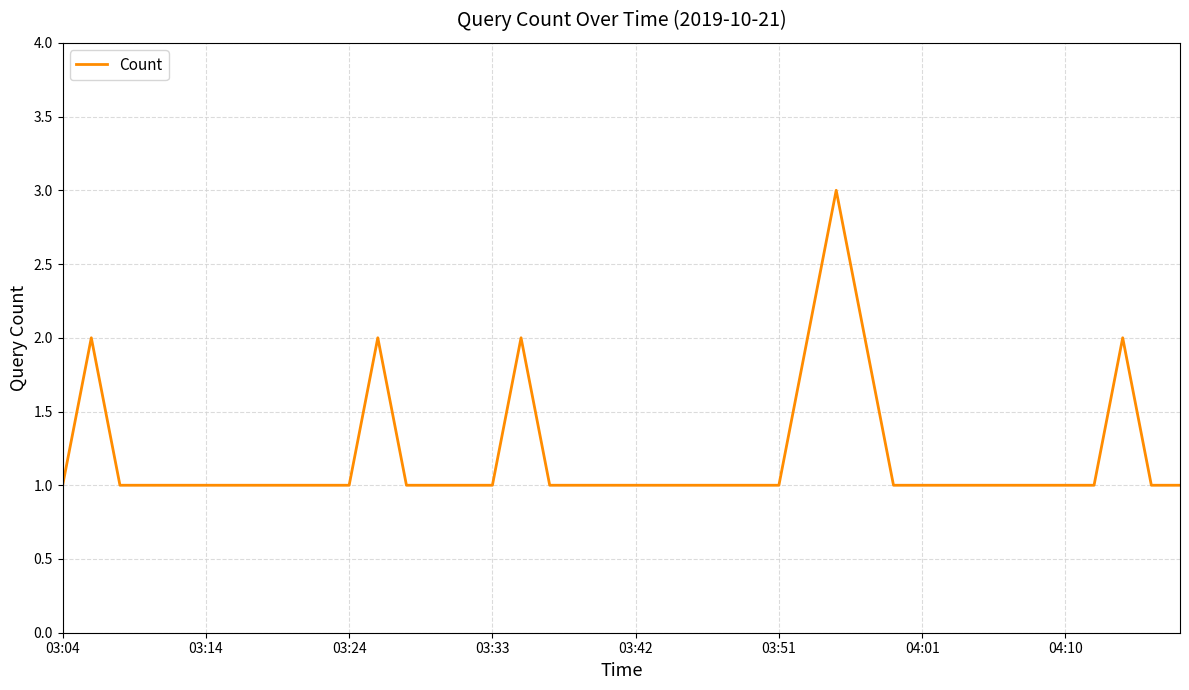

What is the greatest value displayed?

3